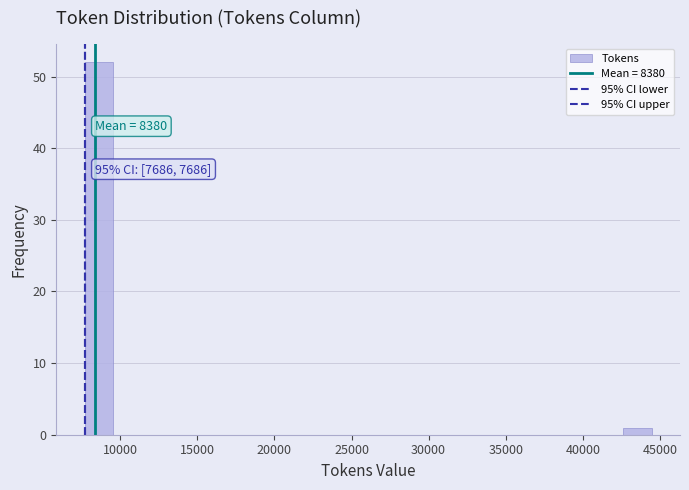

Around what value on the x-axis is the tallest bar? Give the approximate position of its centre, as read against the axis.

8500